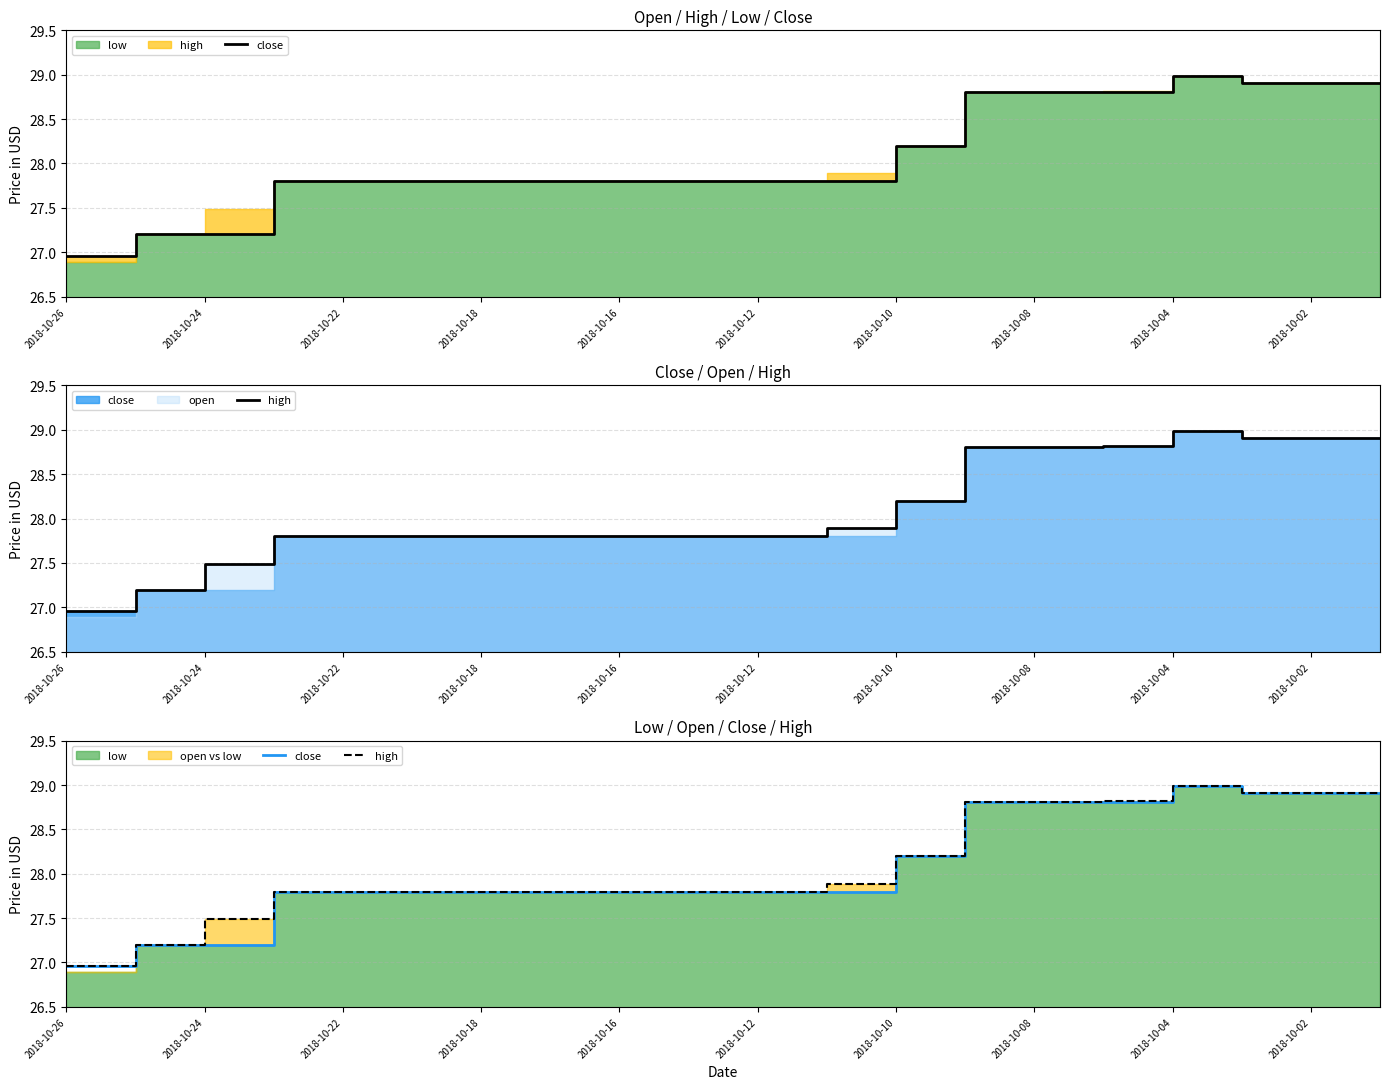

How many categories are shown in the chart?

20